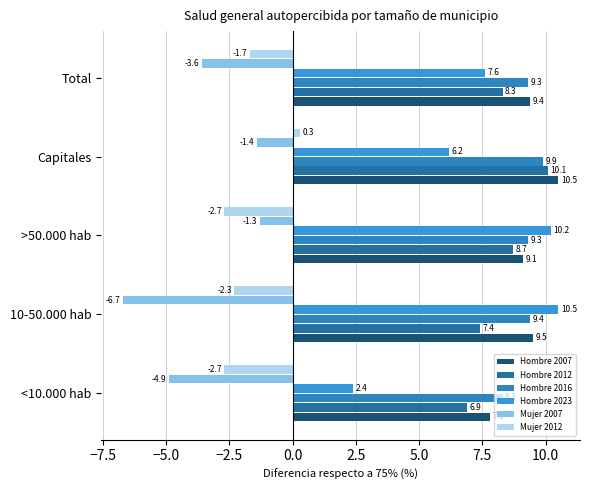

At which category is the sum across all series the highest?

Capitales